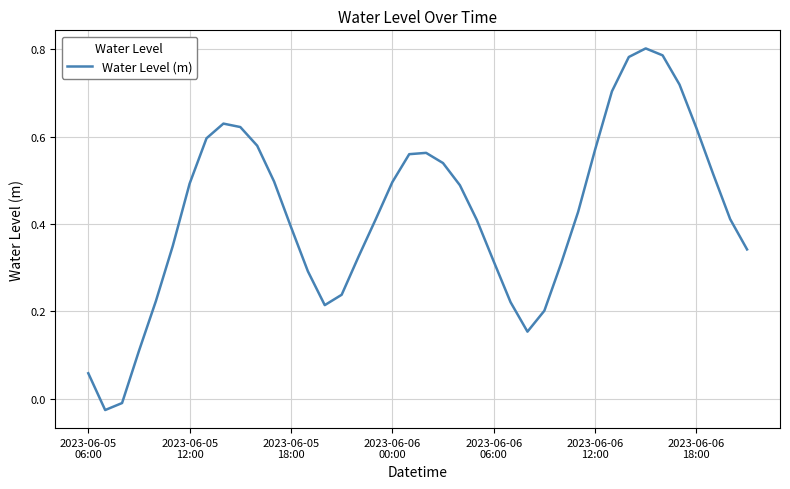

Reading left to right, extract all data points from this chart.

0.1	-0.0	-0.0	0.1	0.2	0.3	0.5	0.6	0.6	0.6	0.6	0.5	0.4	0.3	0.2	0.2	0.3	0.4	0.5	0.6	0.6	0.5	0.5	0.4	0.3	0.2	0.2	0.2	0.3	0.4	0.6	0.7	0.8	0.8	0.8	0.7	0.6	0.5	0.4	0.3